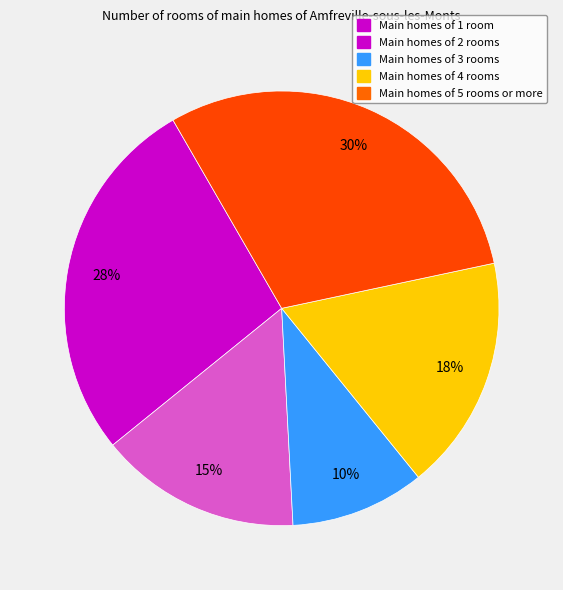

How many slices are in this pie chart?

5